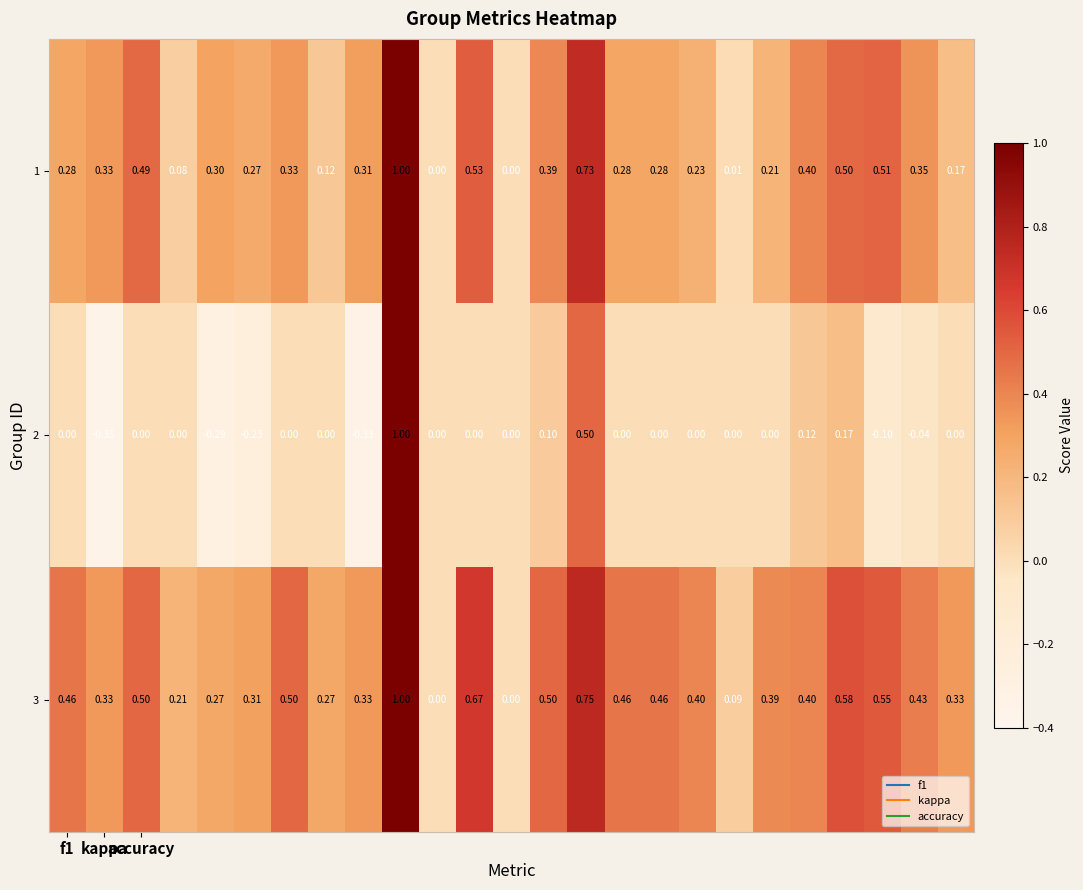

Which series has the largest total across all categories?

3